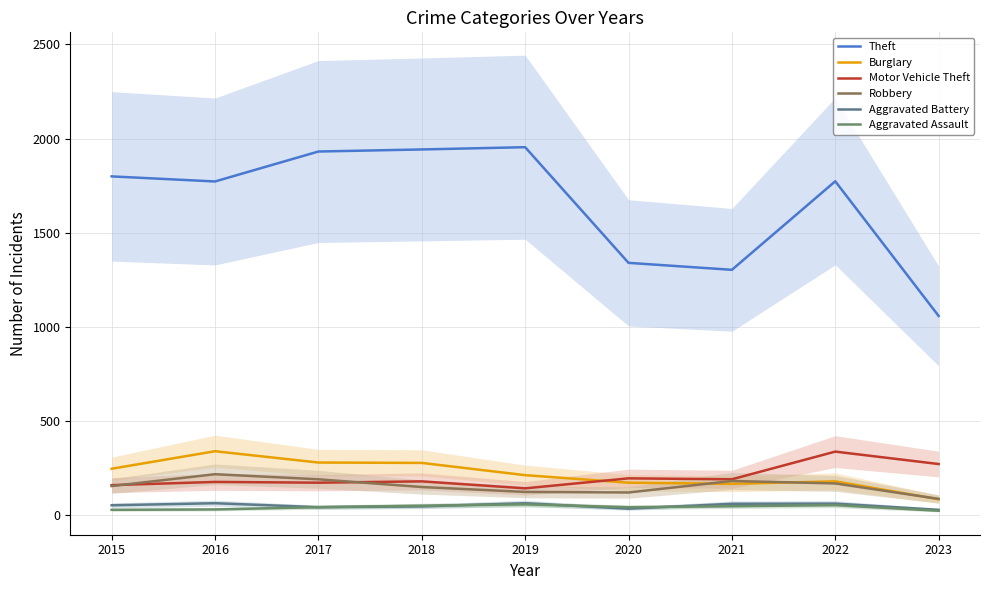

Where does the Robbery series first go above 155?

2016